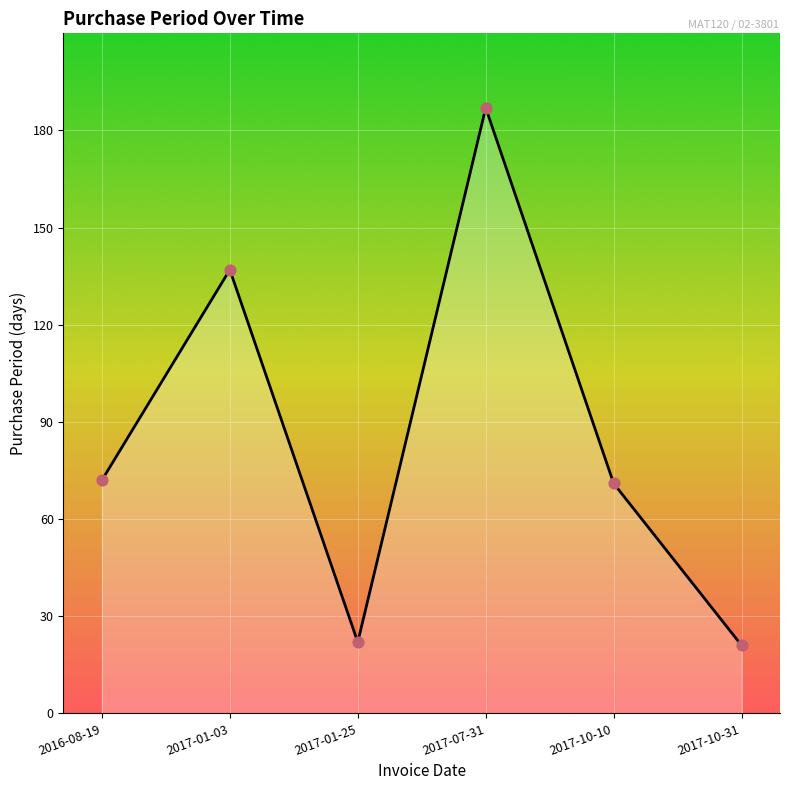

Between 2017-01-25 and 2017-10-10, which is larger?

2017-10-10